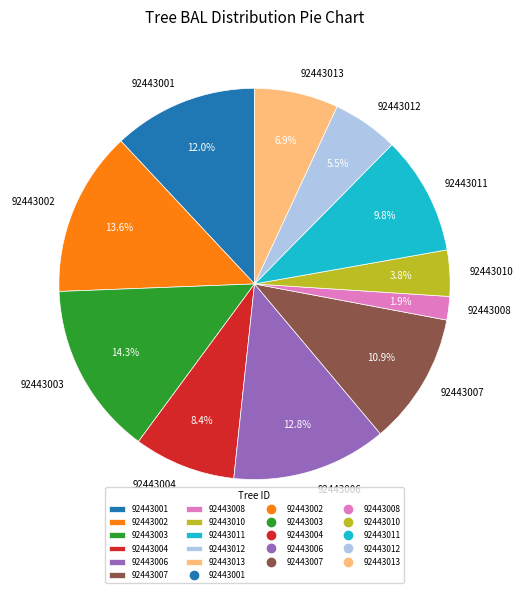

To the nearest percent, what is the difference between the largest and smallest slice percentages?

12%